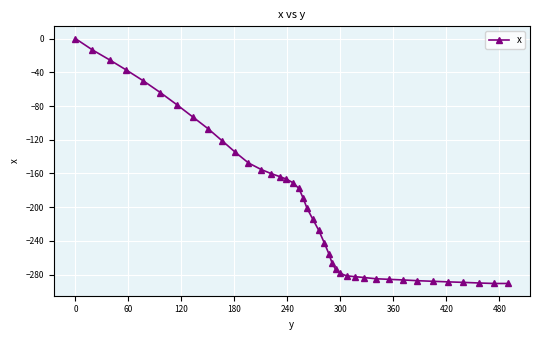

What is the difference between the maximum and minimum values?

290.5